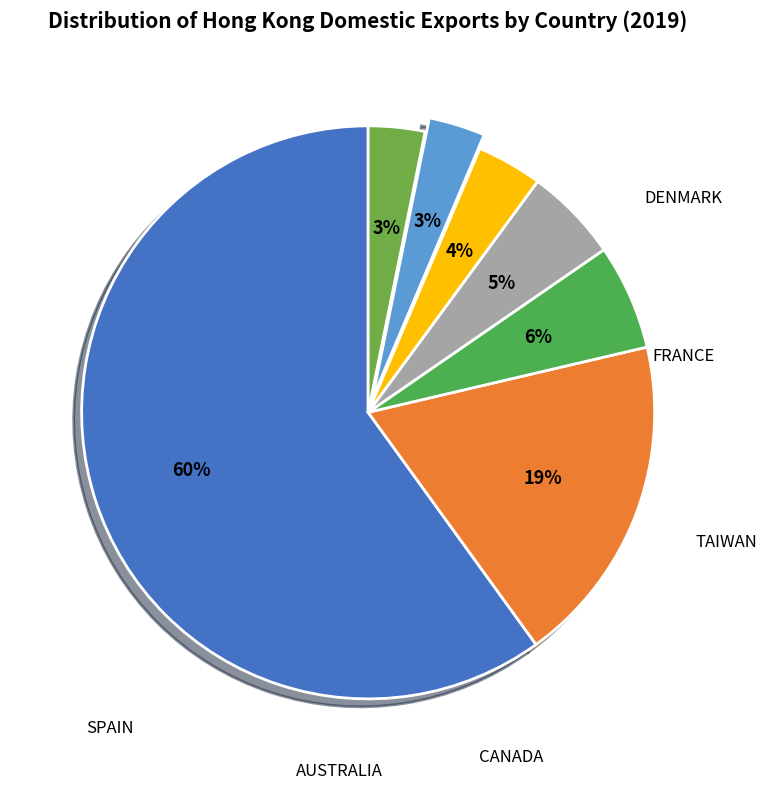

To the nearest percent, what is the difference between the largest and smallest slice percentages?

57%